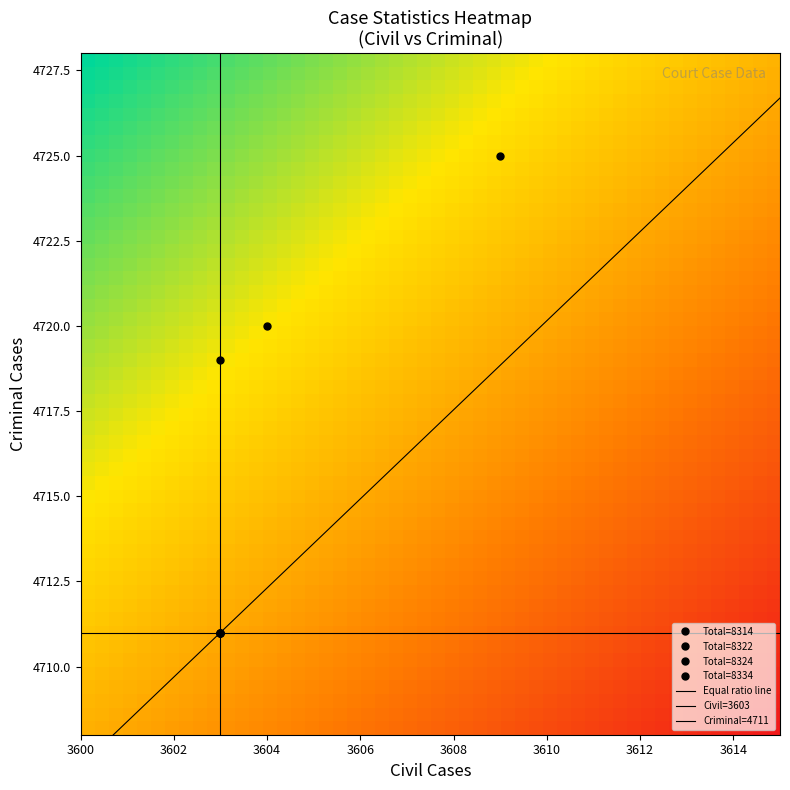

Is it true that 2025-10-26 equals 8314 at total?

True